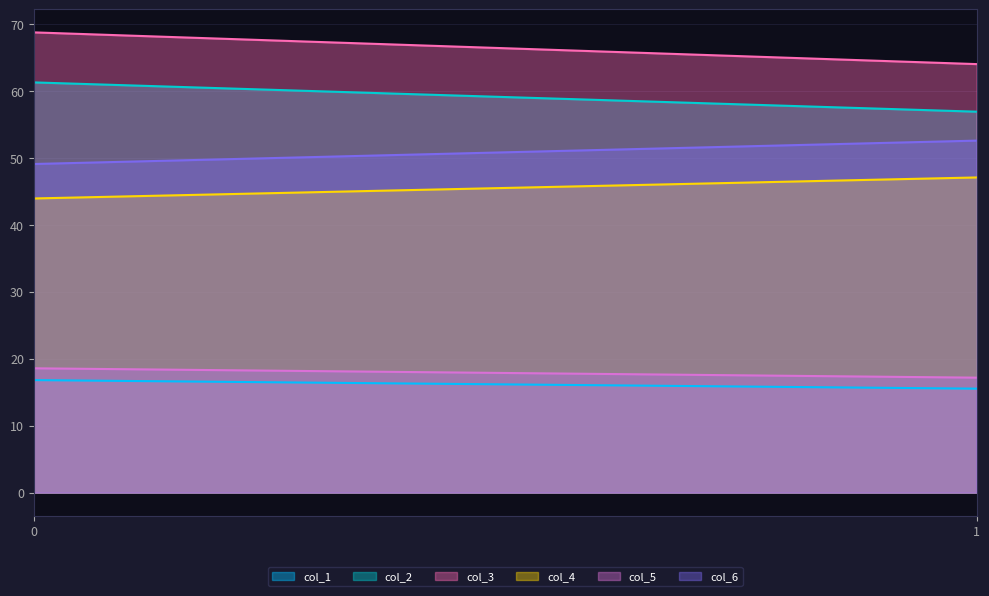

The value of col_2 at 0 is 61.3. True or false?

True